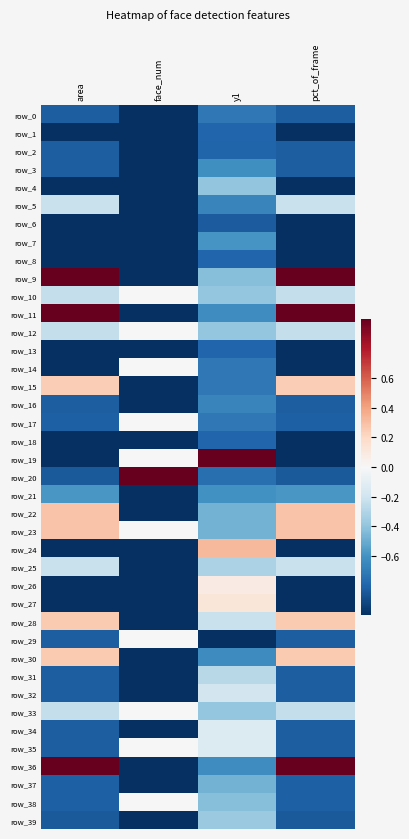

What is the sum of the row_30 values at face_num and area?

-0.7